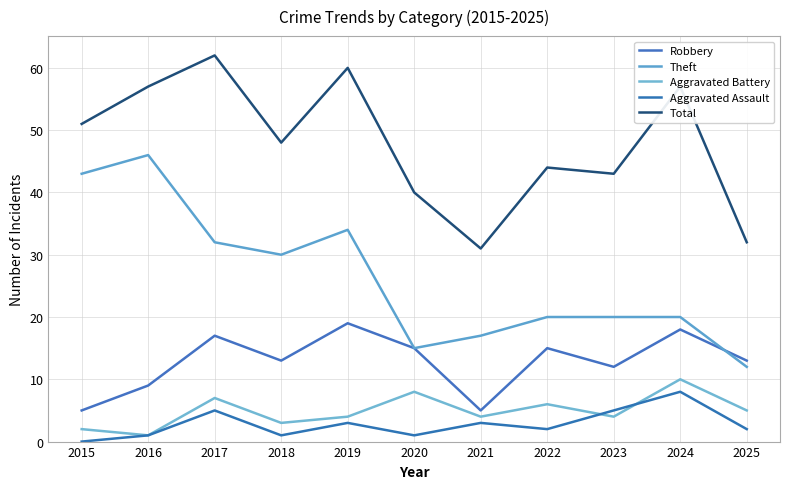

Reading right to left, what are all the values shown in this chart?

Robbery: 13	18	12	15	5	15	19	13	17	9	5
Theft: 12	20	20	20	17	15	34	30	32	46	43
Aggravated Battery: 5	10	4	6	4	8	4	3	7	1	2
Aggravated Assault: 2	8	5	2	3	1	3	1	5	1	0
Total: 32	57	43	44	31	40	60	48	62	57	51